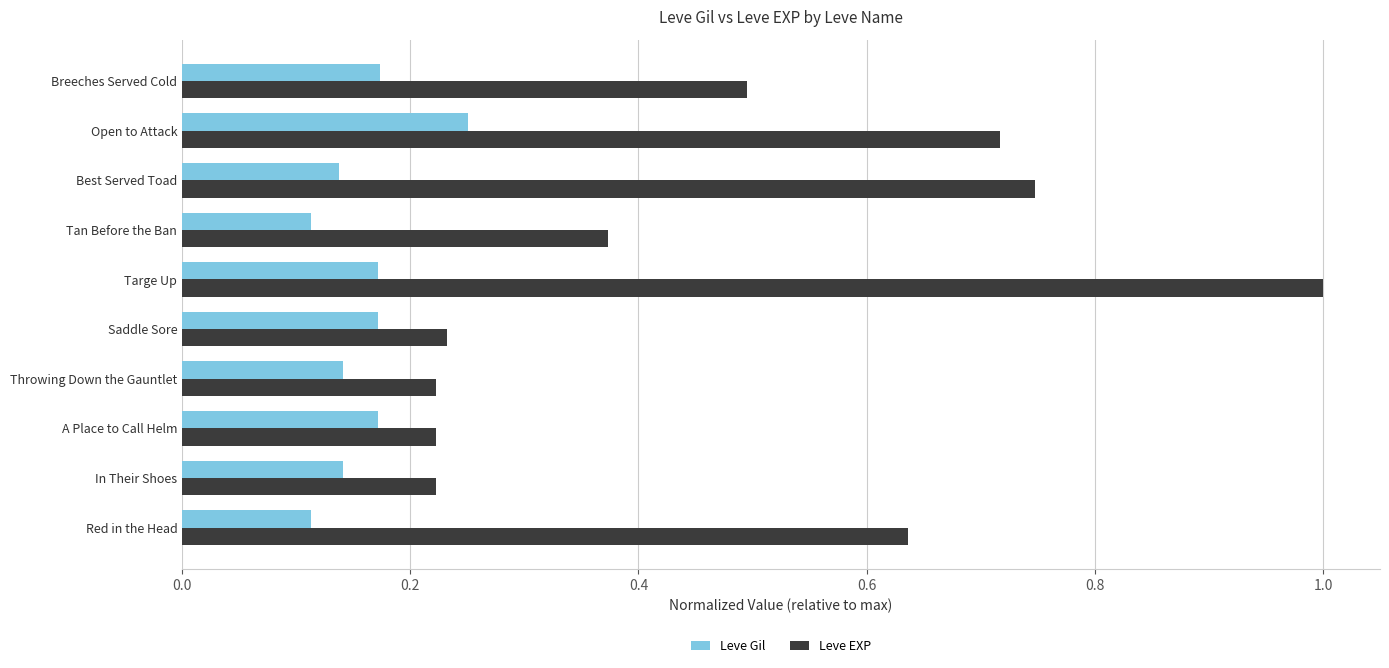

Which series has the largest range (max minus min)?

Leve EXP